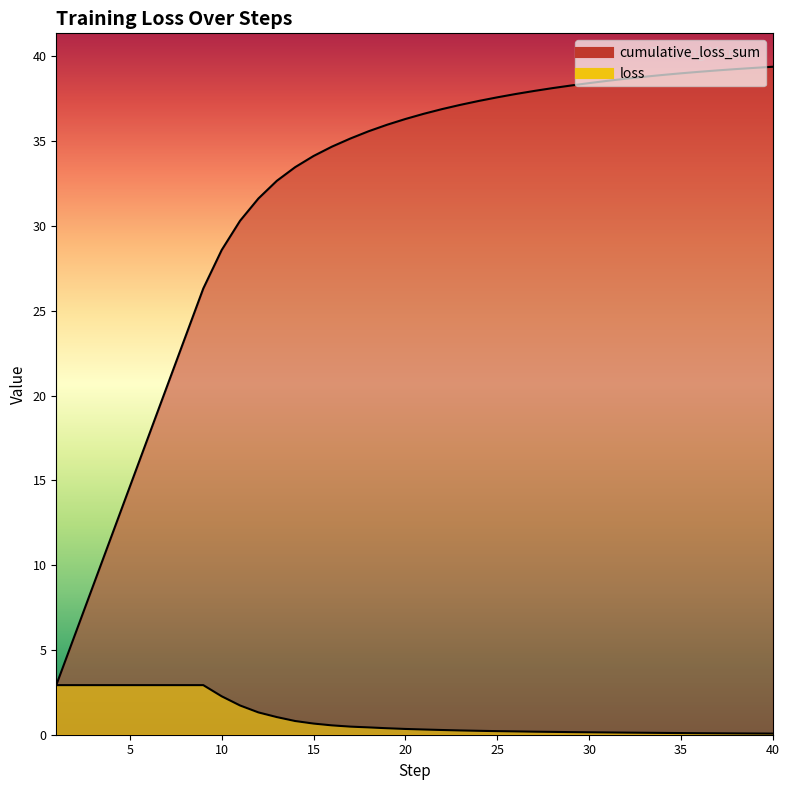

Reading left to right, what are all the values shown in this chart?

cumulative_loss_sum: 1=2.9	2=5.8	3=8.8	4=11.7	5=14.6	6=17.5	7=20.5	8=23.4	9=26.3	10=28.6	11=30.3	12=31.6	13=32.7	14=33.5	15=34.1	16=34.7	17=35.2	18=35.6	19=36.0	20=36.3	21=36.6	22=36.9	23=37.1	24=37.4	25=37.6	26=37.8	27=38.0	28=38.1	29=38.3	30=38.4	31=38.6	32=38.7	33=38.8	34=38.9	35=39.0	36=39.1	37=39.2	38=39.3	39=39.3	40=39.4
loss: 1=2.9	2=2.9	3=2.9	4=2.9	5=2.9	6=2.9	7=2.9	8=2.9	9=2.9	10=2.3	11=1.7	12=1.3	13=1.0	14=0.8	15=0.7	16=0.6	17=0.5	18=0.4	19=0.4	20=0.3	21=0.3	22=0.3	23=0.3	24=0.2	25=0.2	26=0.2	27=0.2	28=0.2	29=0.2	30=0.1	31=0.1	32=0.1	33=0.1	34=0.1	35=0.1	36=0.1	37=0.1	38=0.1	39=0.1	40=0.1